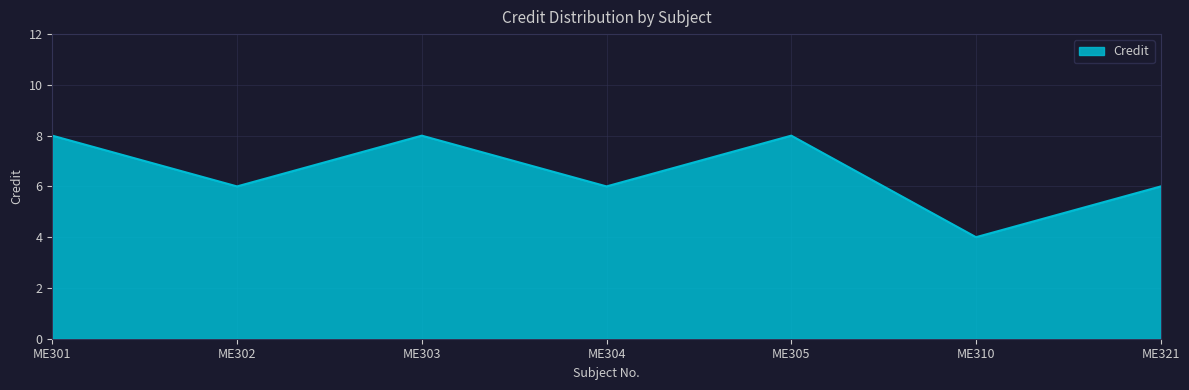

True or false: there are more than 0 points higher than both neighbors.

True